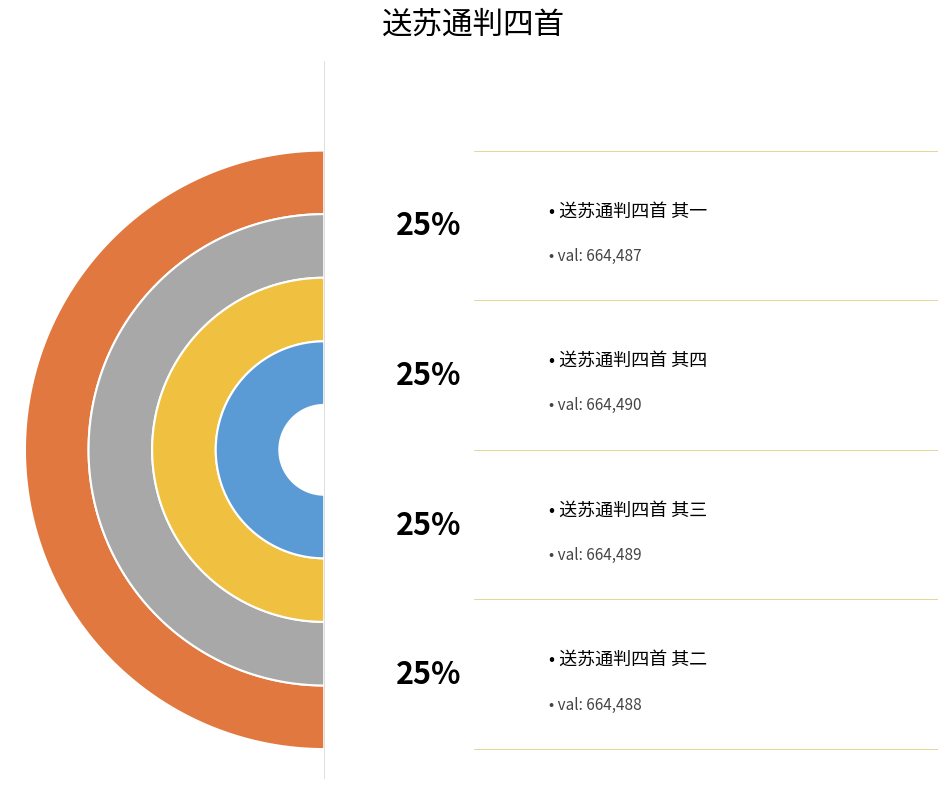

Does any single category account for the majority?

No